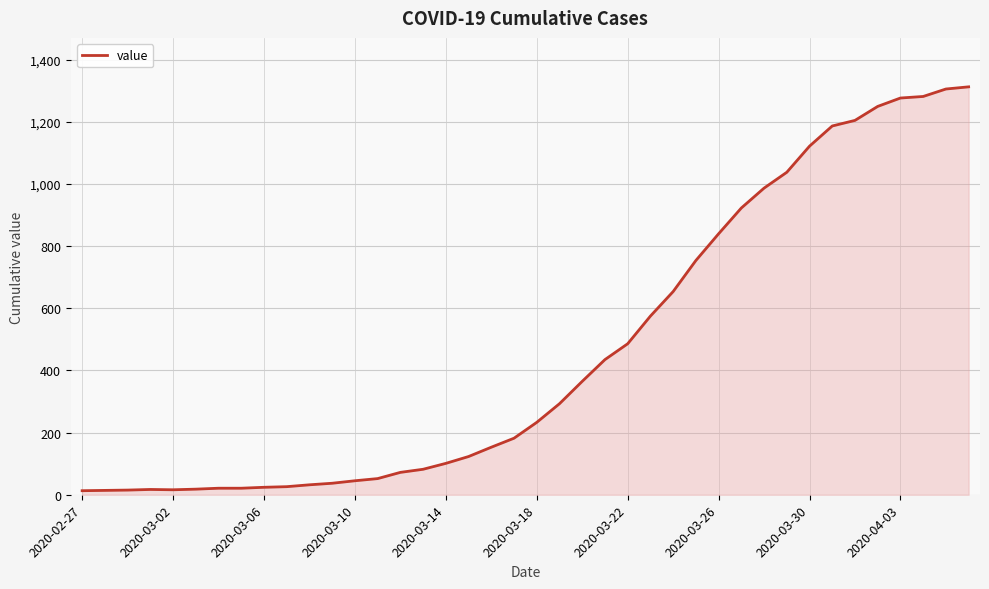

Count the number of categories in the chart.

40